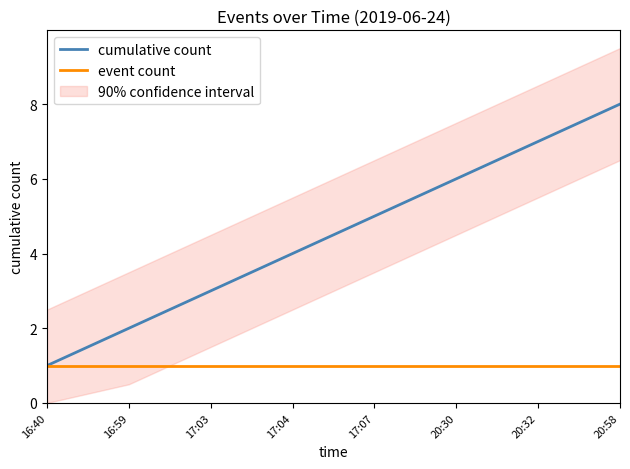

What is the value of the cumulative count point at the 4th from the left?

4